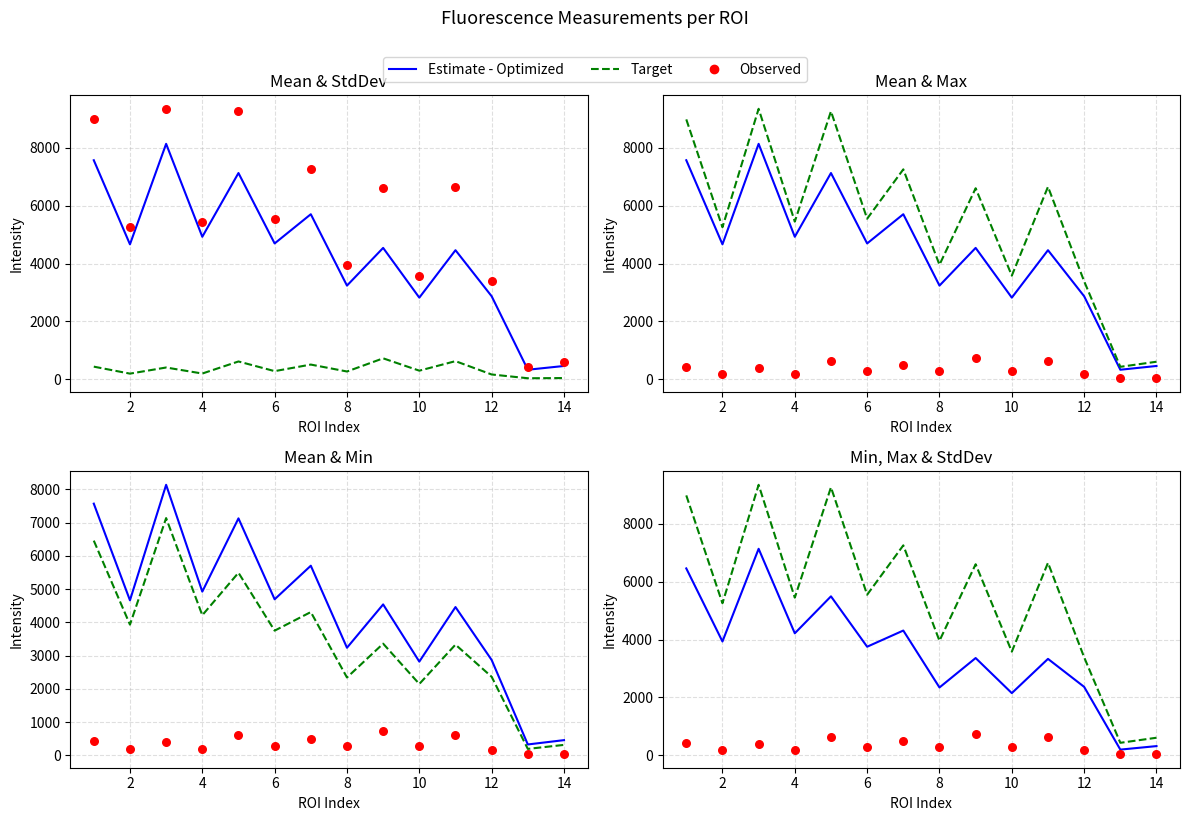

At how many categories does at least one series exceed 2182?

12